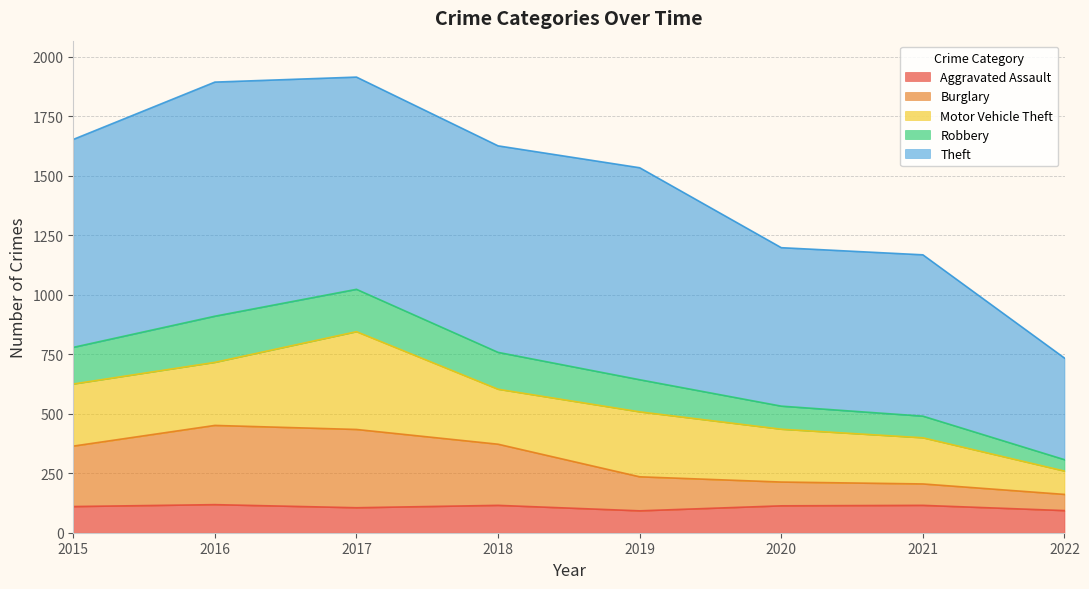

What is the total value across all series at 2022?

734